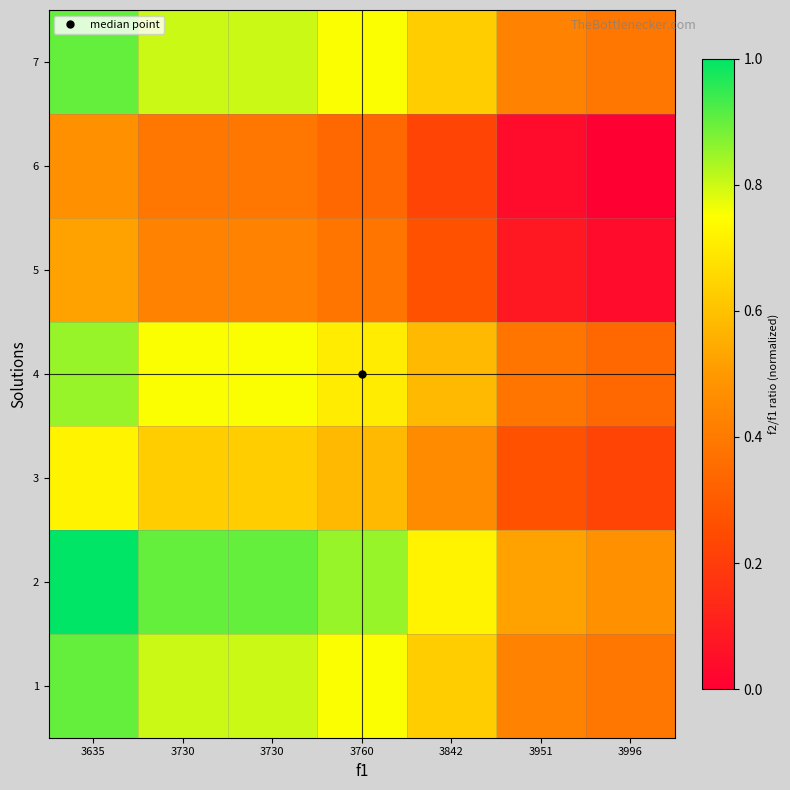

What is the total value across all series at 3635?

5.4